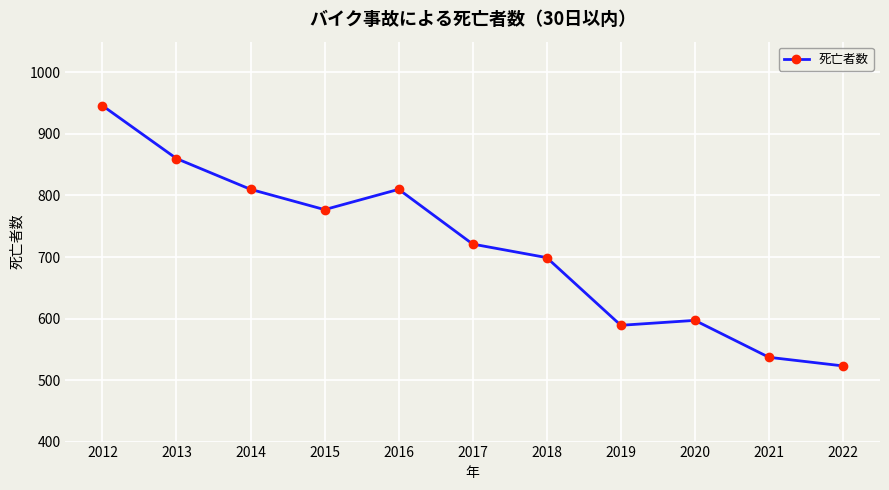

Which category has the lowest value across all series?

2022